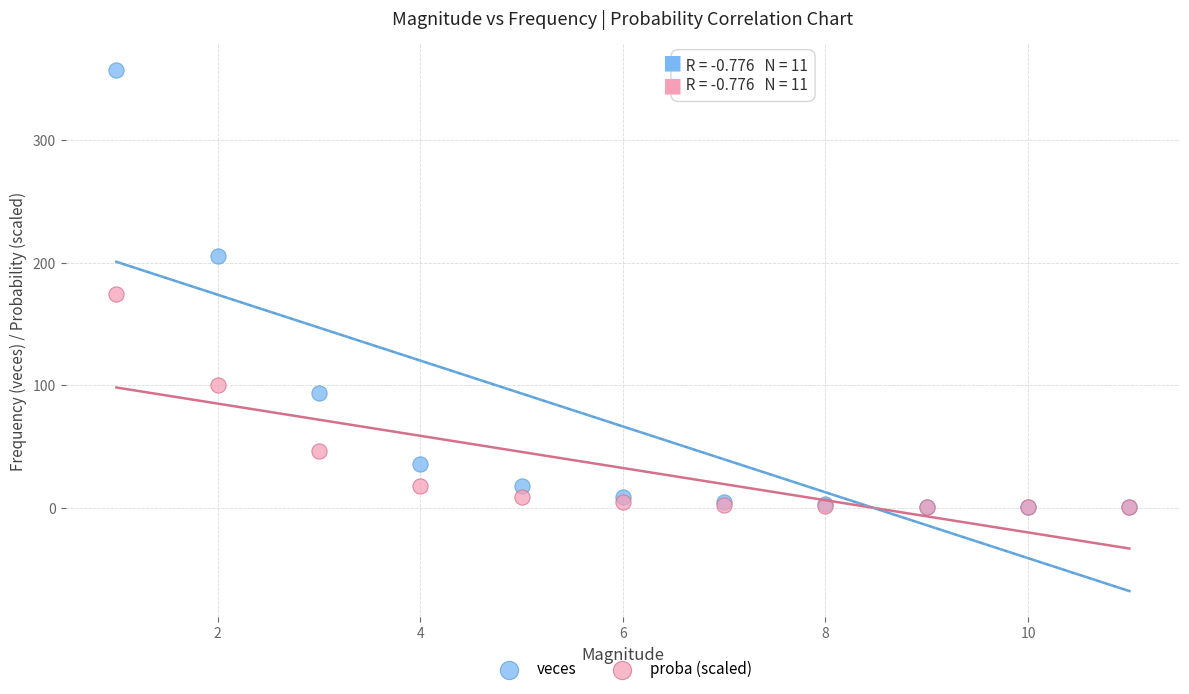

In the proba (scaled) series, what Y value is closest to 87?

100.3